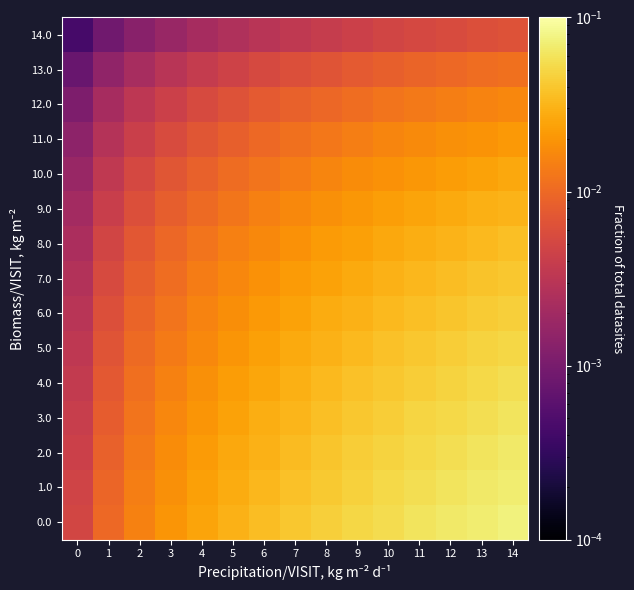

Reading left to right, what are all the values shown in this chart?

0.0: 0=0.0	1=0.0	2=0.0	3=0.0	4=0.0	5=0.0	6=0.0	7=0.0	8=0.0	9=0.1	10=0.1	11=0.1	12=0.1	13=0.1	14=0.1
1.0: 0=0.0	1=0.0	2=0.0	3=0.0	4=0.0	5=0.0	6=0.0	7=0.0	8=0.0	9=0.0	10=0.1	11=0.1	12=0.1	13=0.1	14=0.1
2.0: 0=0.0	1=0.0	2=0.0	3=0.0	4=0.0	5=0.0	6=0.0	7=0.0	8=0.0	9=0.0	10=0.0	11=0.1	12=0.1	13=0.1	14=0.1
3.0: 0=0.0	1=0.0	2=0.0	3=0.0	4=0.0	5=0.0	6=0.0	7=0.0	8=0.0	9=0.0	10=0.0	11=0.0	12=0.1	13=0.1	14=0.1
4.0: 0=0.0	1=0.0	2=0.0	3=0.0	4=0.0	5=0.0	6=0.0	7=0.0	8=0.0	9=0.0	10=0.0	11=0.0	12=0.0	13=0.1	14=0.1
5.0: 0=0.0	1=0.0	2=0.0	3=0.0	4=0.0	5=0.0	6=0.0	7=0.0	8=0.0	9=0.0	10=0.0	11=0.0	12=0.0	13=0.0	14=0.1
6.0: 0=0.0	1=0.0	2=0.0	3=0.0	4=0.0	5=0.0	6=0.0	7=0.0	8=0.0	9=0.0	10=0.0	11=0.0	12=0.0	13=0.0	14=0.0
7.0: 0=0.0	1=0.0	2=0.0	3=0.0	4=0.0	5=0.0	6=0.0	7=0.0	8=0.0	9=0.0	10=0.0	11=0.0	12=0.0	13=0.0	14=0.0
8.0: 0=0.0	1=0.0	2=0.0	3=0.0	4=0.0	5=0.0	6=0.0	7=0.0	8=0.0	9=0.0	10=0.0	11=0.0	12=0.0	13=0.0	14=0.0
9.0: 0=0.0	1=0.0	2=0.0	3=0.0	4=0.0	5=0.0	6=0.0	7=0.0	8=0.0	9=0.0	10=0.0	11=0.0	12=0.0	13=0.0	14=0.0
10.0: 0=0.0	1=0.0	2=0.0	3=0.0	4=0.0	5=0.0	6=0.0	7=0.0	8=0.0	9=0.0	10=0.0	11=0.0	12=0.0	13=0.0	14=0.0
11.0: 0=0.0	1=0.0	2=0.0	3=0.0	4=0.0	5=0.0	6=0.0	7=0.0	8=0.0	9=0.0	10=0.0	11=0.0	12=0.0	13=0.0	14=0.0
12.0: 0=0.0	1=0.0	2=0.0	3=0.0	4=0.0	5=0.0	6=0.0	7=0.0	8=0.0	9=0.0	10=0.0	11=0.0	12=0.0	13=0.0	14=0.0
13.0: 0=0.0	1=0.0	2=0.0	3=0.0	4=0.0	5=0.0	6=0.0	7=0.0	8=0.0	9=0.0	10=0.0	11=0.0	12=0.0	13=0.0	14=0.0
14.0: 0=0.0	1=0.0	2=0.0	3=0.0	4=0.0	5=0.0	6=0.0	7=0.0	8=0.0	9=0.0	10=0.0	11=0.0	12=0.0	13=0.0	14=0.0